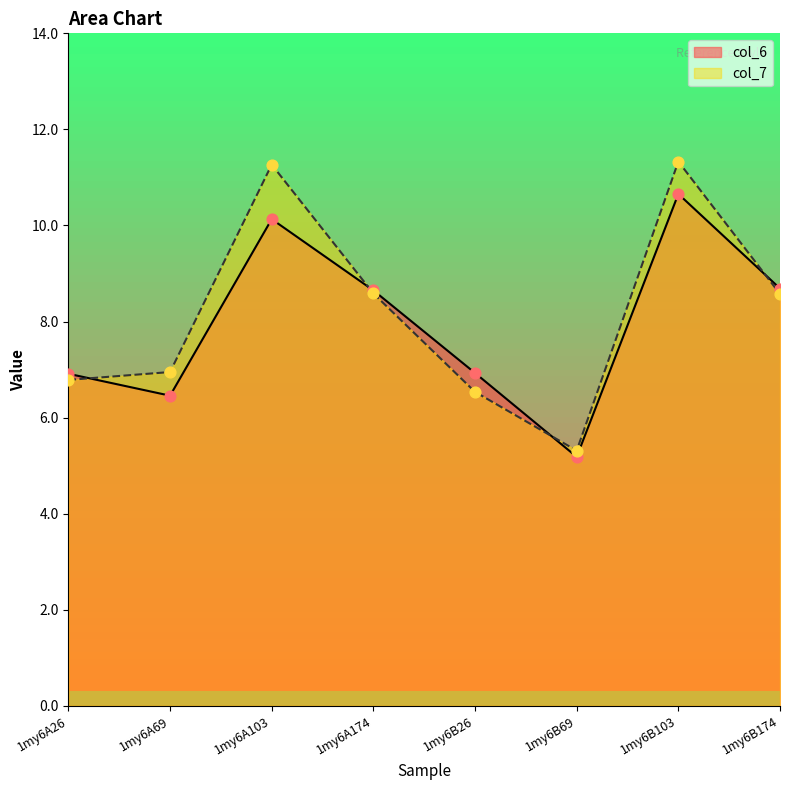

What is the total value across all series at 1my6A69?

13.4